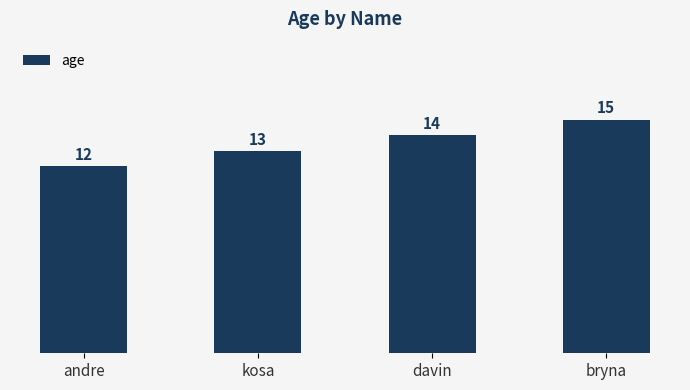

Count the values in the range 13 to 15.

3